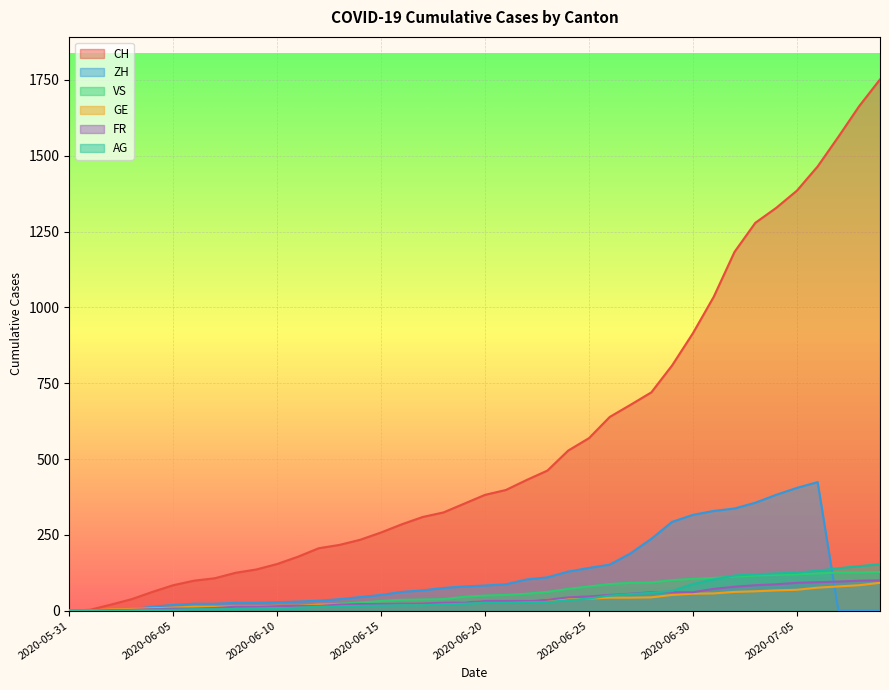

Is it true that CH equals 462 at 2020-06-23?

True